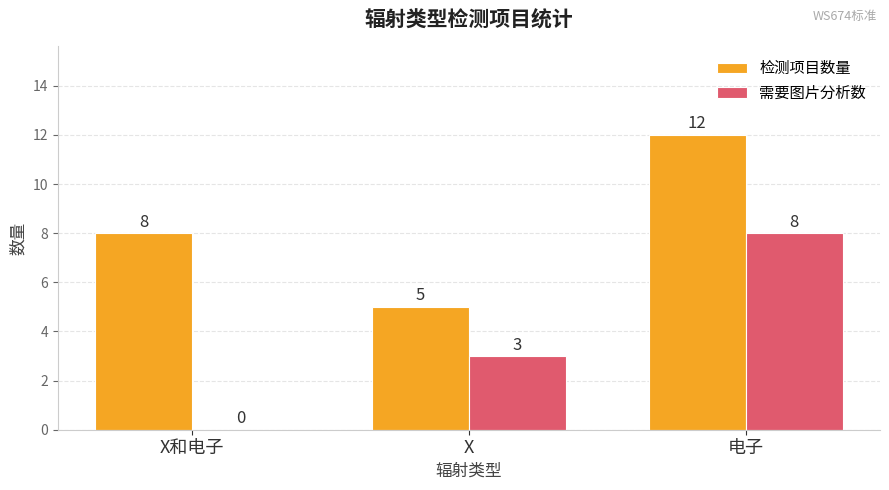

True or false: 需要图片分析数 has a value of -5 at X和电子.

False